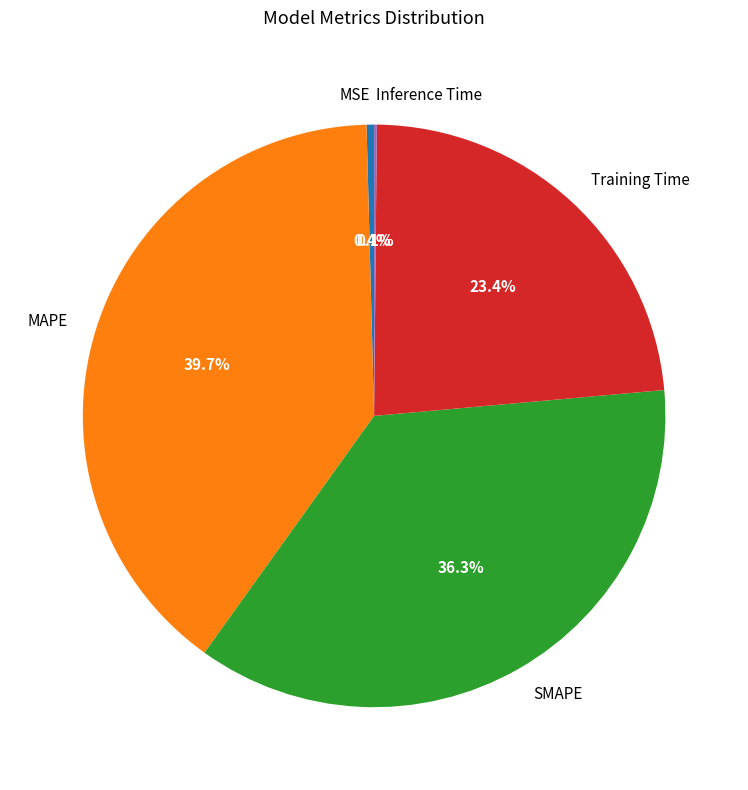

The MAPE slice represents 40% of the pie. True or false?

True